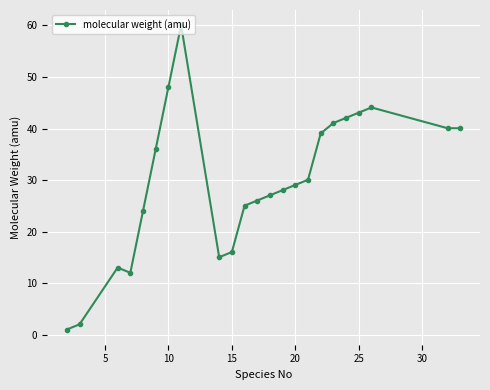

What is the value of the 8th point from the left?

60.1